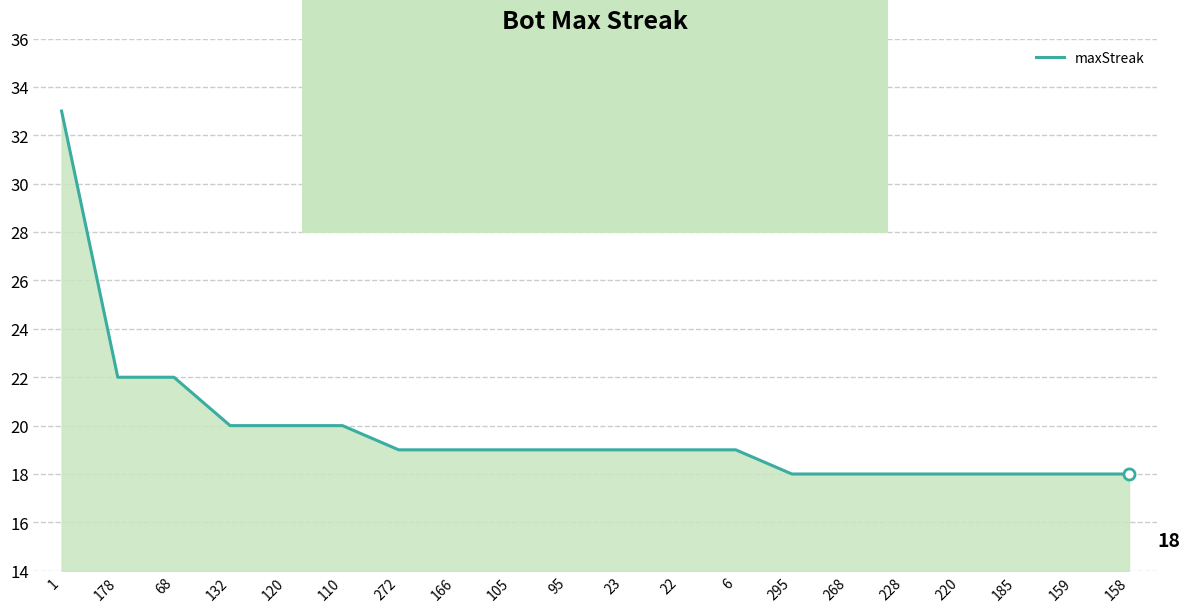

Between 166 and 110, which is larger?

110